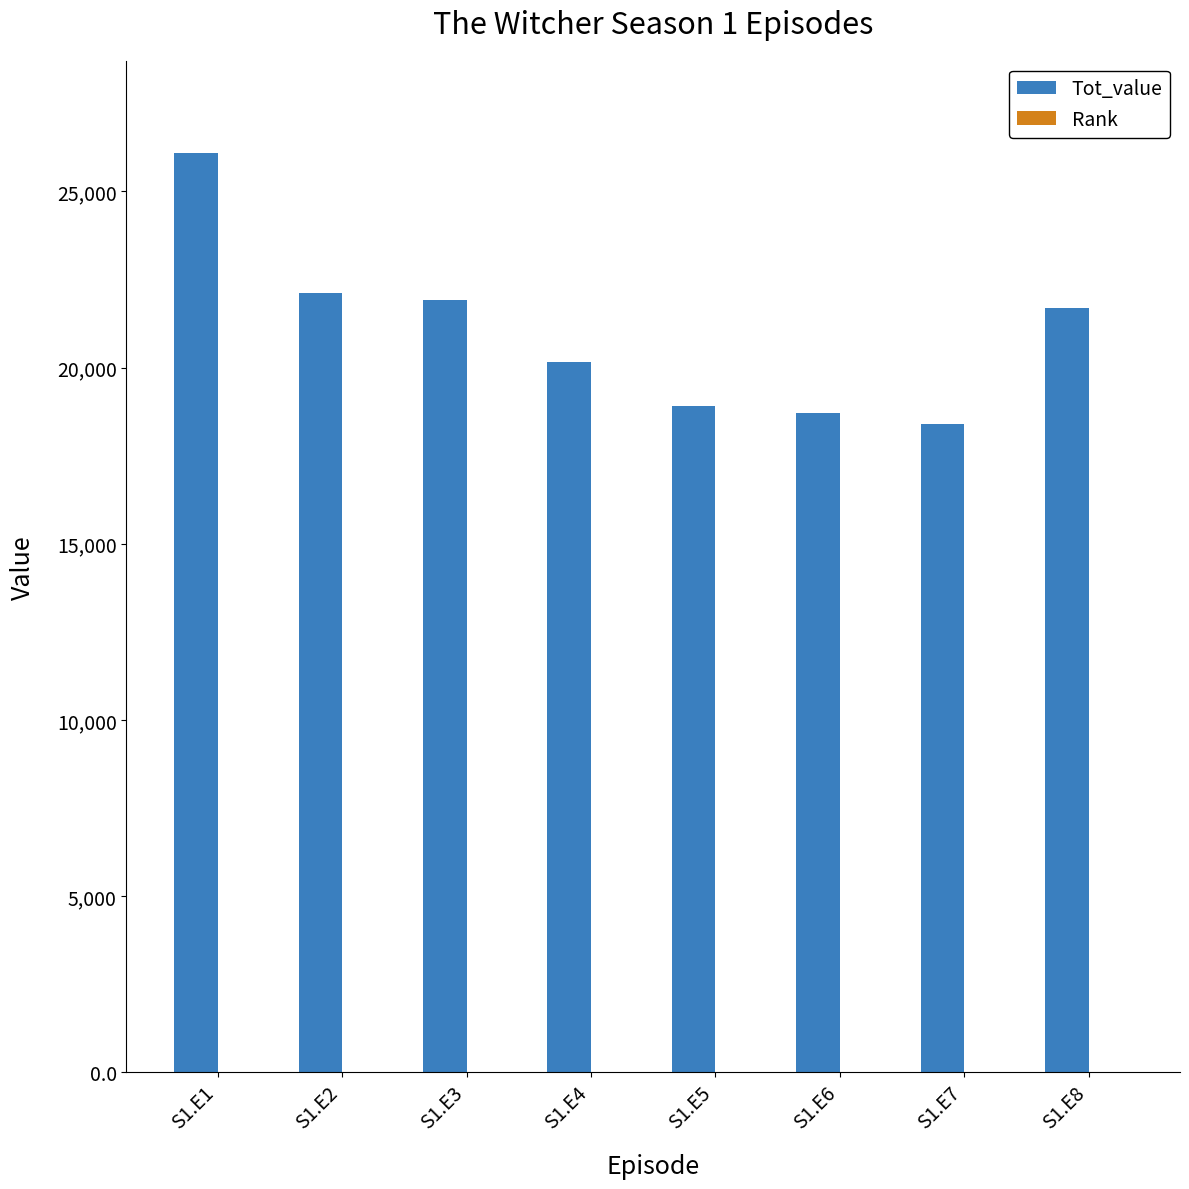

Between S1.E5 and S1.E8, which series saw the biggest shift?

Tot_value